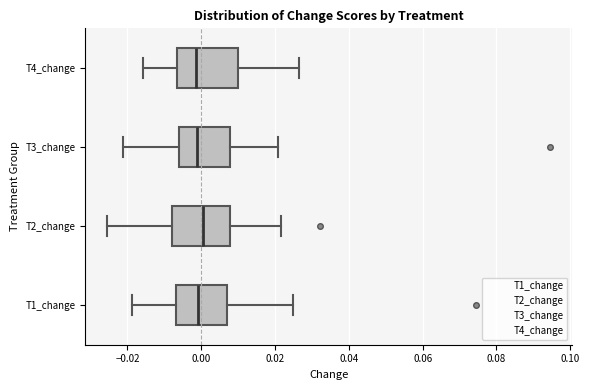

Where is the right edge of the box for T2_change on the x-axis? The values are not printed on the chart, so give them approximately, as read against the axis.

0.008